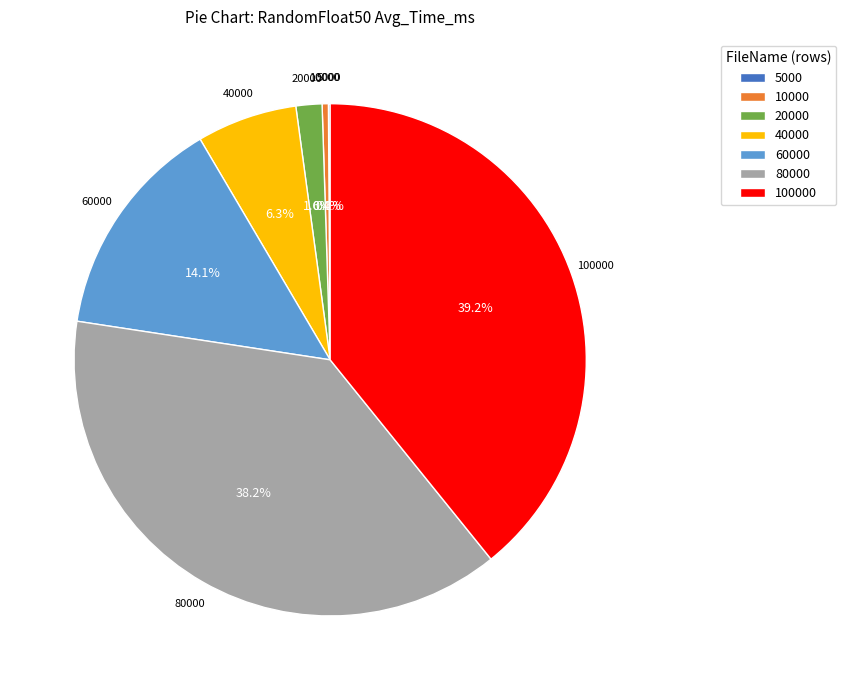

Between 80000 and 20000, which is larger?

80000